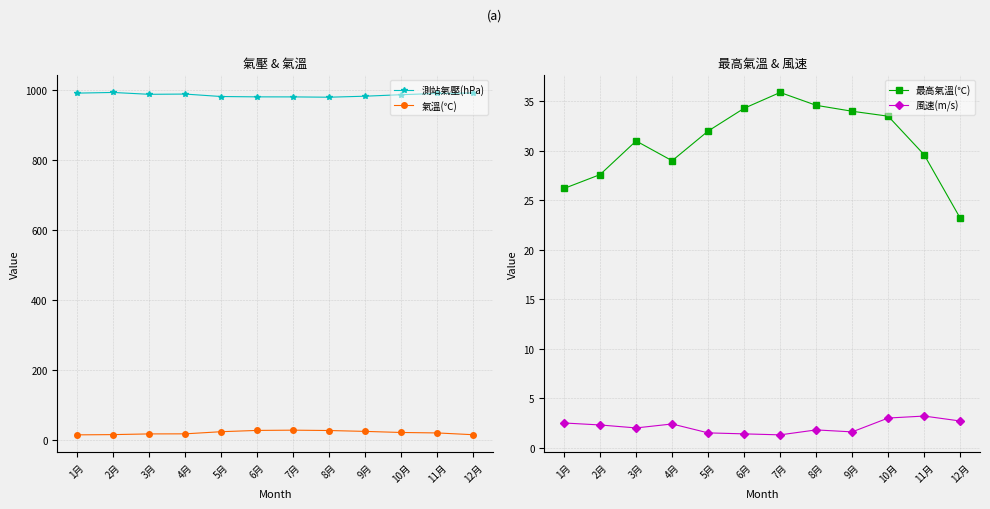

Is it true that 風速(m/s) equals 2.3 at 2月?

True